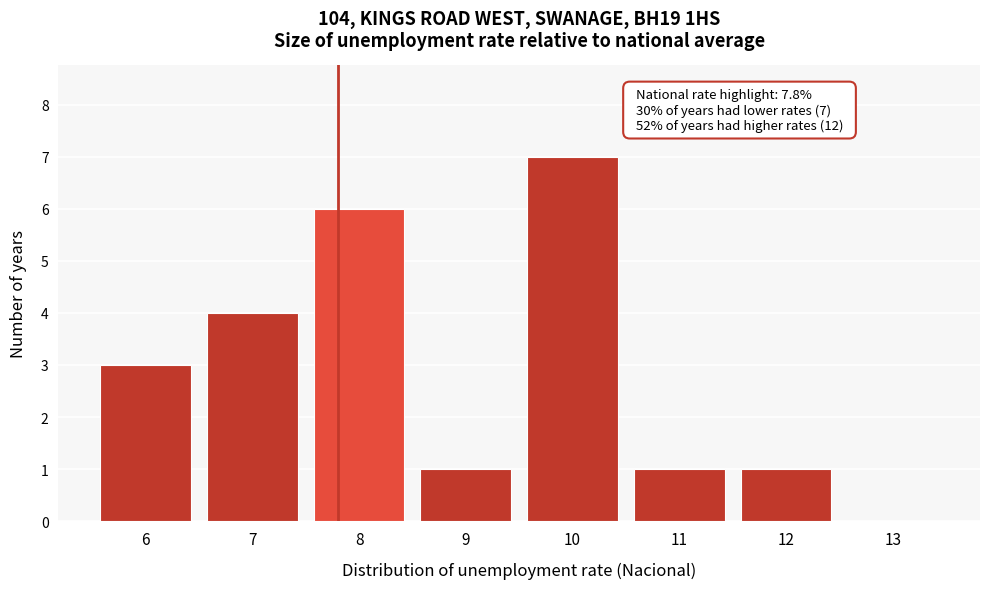

Over which range of the x-axis is the bar tallest?

9.5 to 10.5